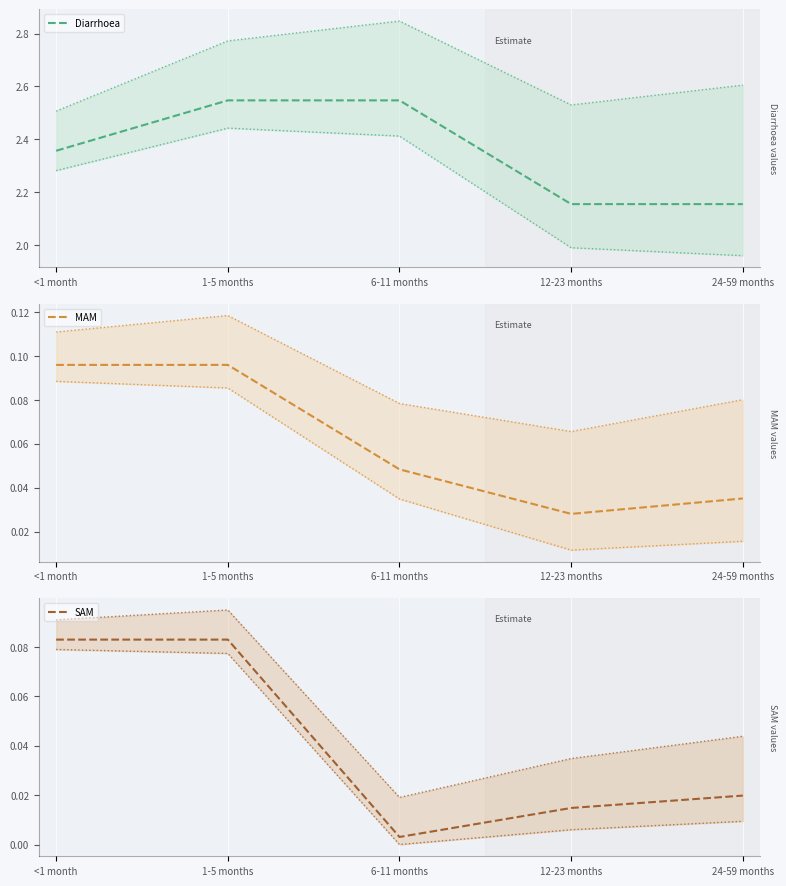

At which label is Diarrhoea closest to 2?

12-23 months